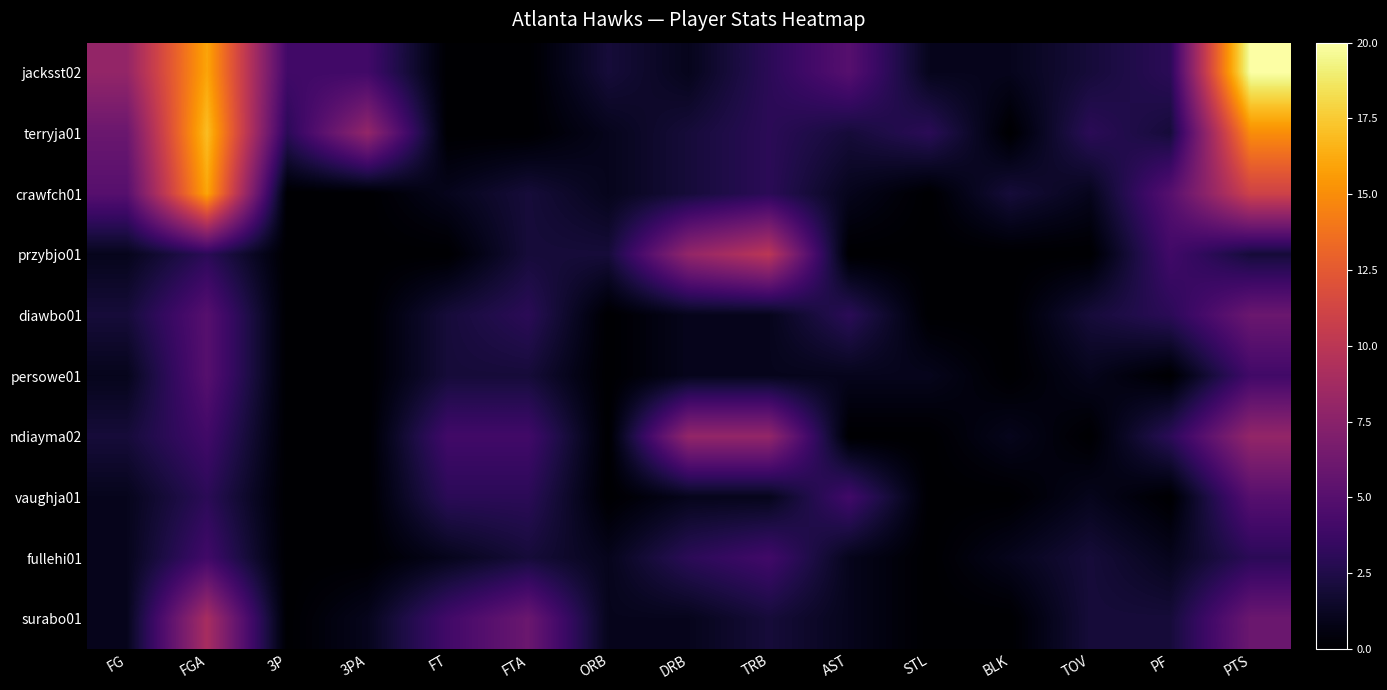

Which series changed the most between 3PA and ORB?

terryja01